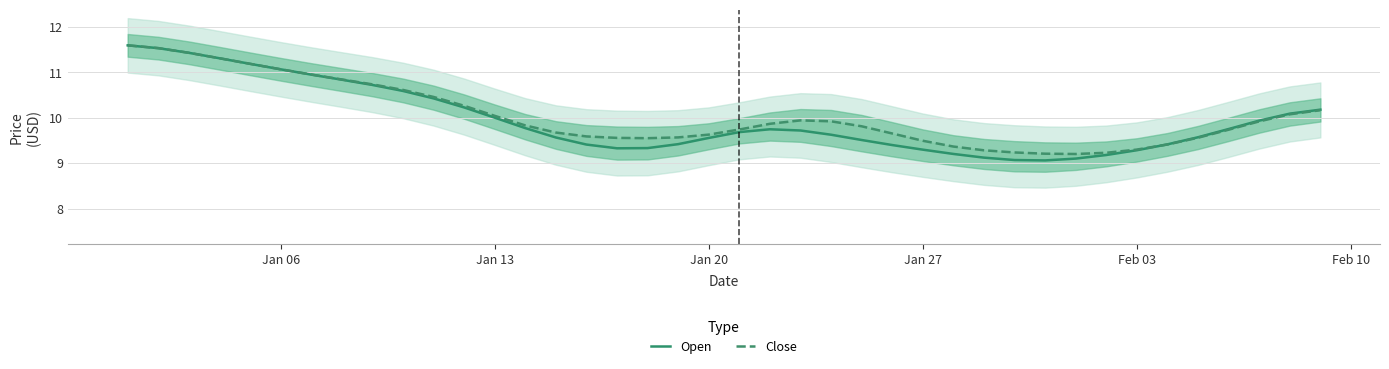

Which series ends up on top after the final intersection of Close and Open?

Open